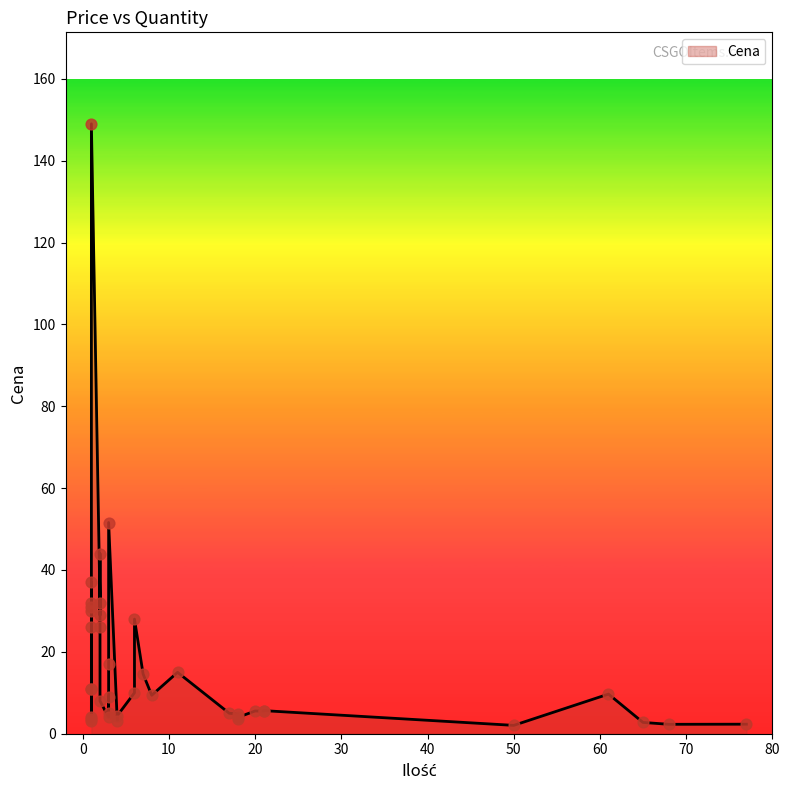

What is the change in value from 1 to 17?

-27.0